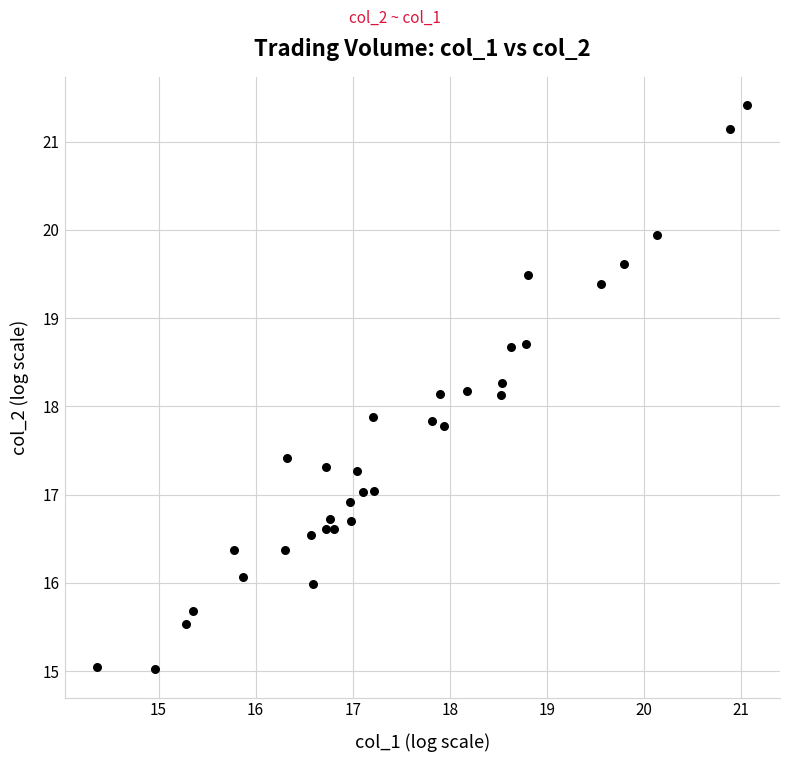

What is the range of Y values (max minus min)?

6.4